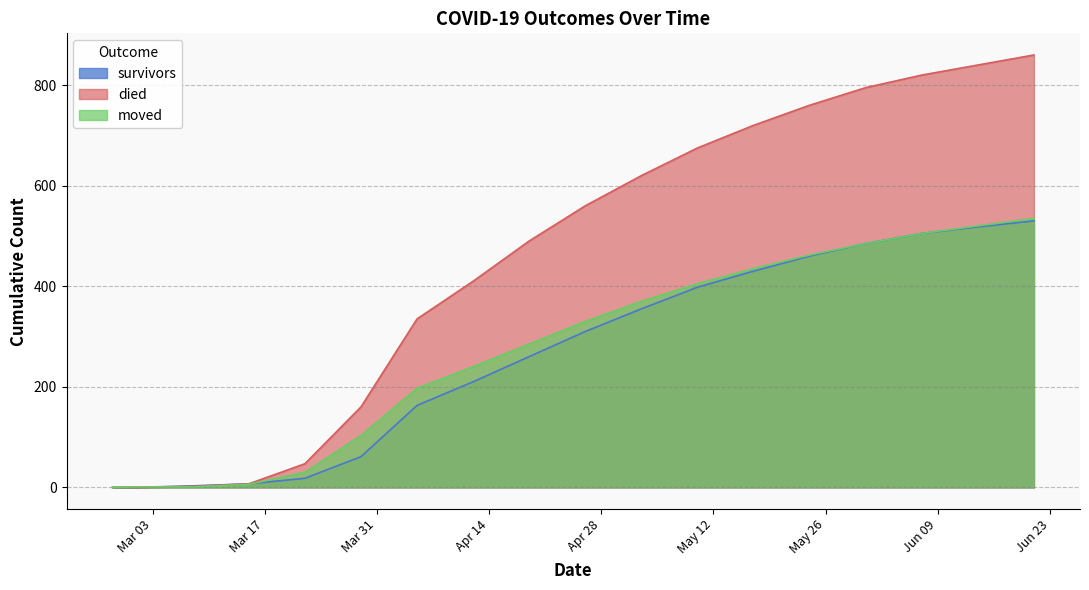

What is the difference between the moved values at 2020-02-27 and 2020-05-03?

370